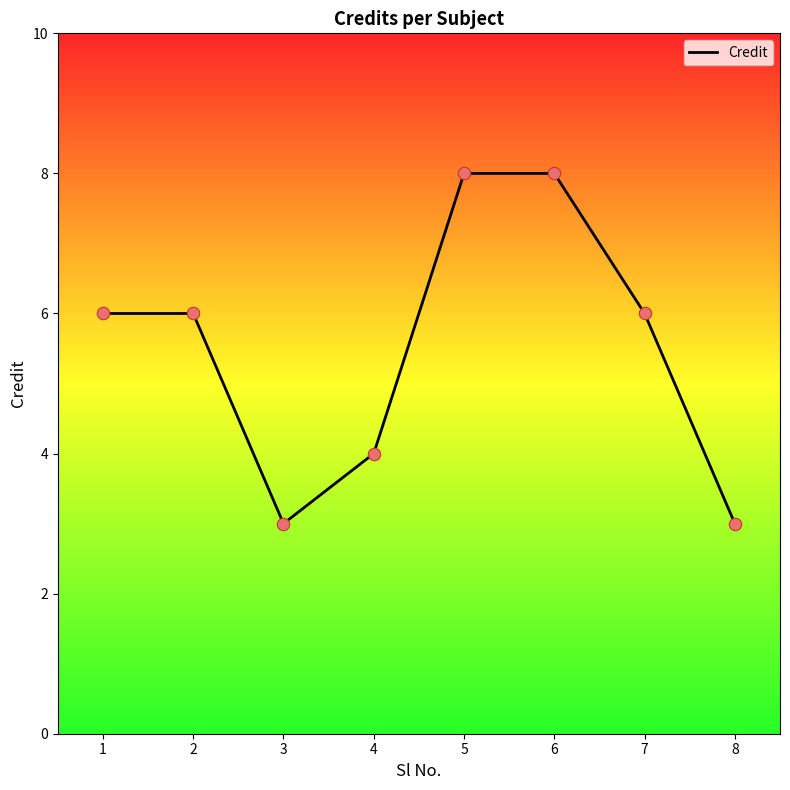

What is the change in value from 2 to 3?

-3